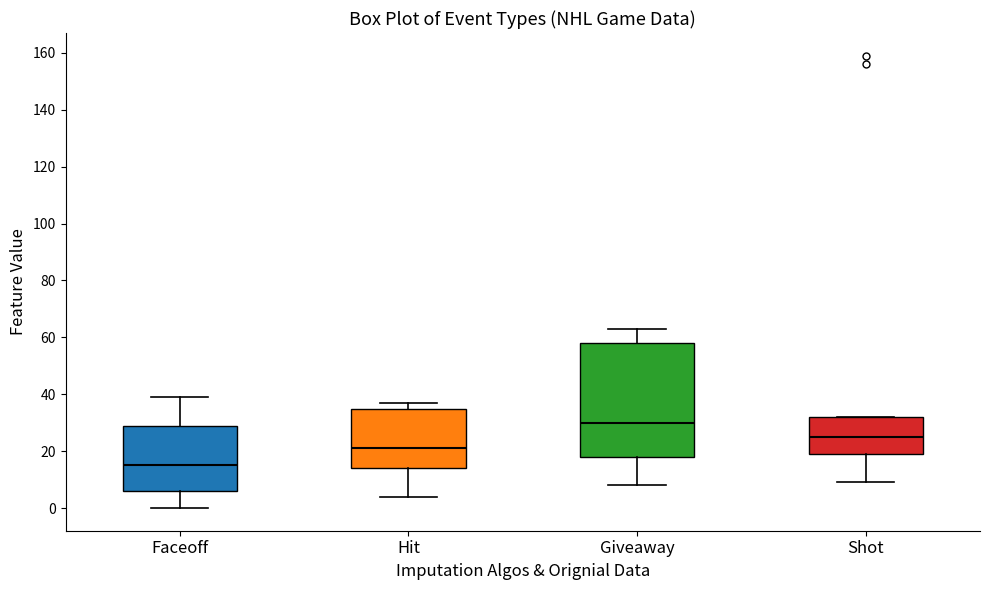

Reading left to right, transcribe this box plot: for each box, give where its median line is, the range the box spans, and where its two whiskers end, as read against the y-axis. The values are not printed on the chart, so give them approximately, as read against the axis.

Faceoff: median 16, box 6 to 30, whiskers 0 to 40
Hit: median 22, box 14 to 36, whiskers 4 to 38
Giveaway: median 30, box 18 to 58, whiskers 8 to 64
Shot: median 26, box 20 to 32, whiskers 10 to 32